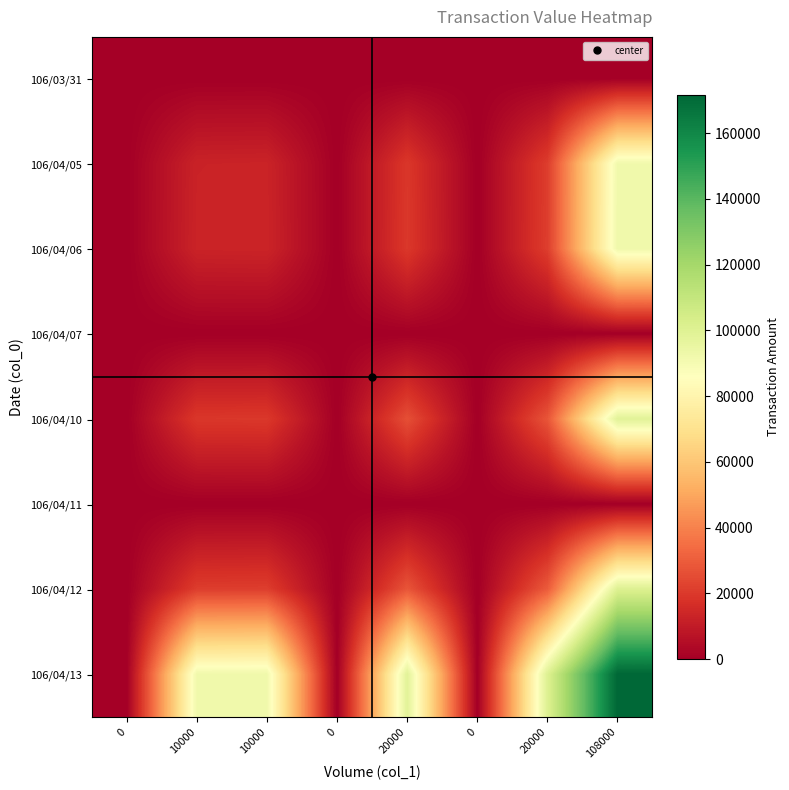

Reading left to right, list all the values displayed in this chart.

106/03/31: 0=0	10000=0	10000=0	0=0	20000=0	0=0	20000=0	108000=0
106/04/05: 0=0	10000=12700	10000=12950	0=0	20000=19450	0=0	20000=21150	108000=92160
106/04/06: 0=0	10000=12950	10000=13200	0=0	20000=19700	0=0	20000=21400	108000=92410
106/04/07: 0=0	10000=0	10000=0	0=0	20000=0	0=0	20000=0	108000=0
106/04/10: 0=0	10000=19450	10000=19700	0=0	20000=26200	0=0	20000=27900	108000=98910
106/04/11: 0=0	10000=0	10000=0	0=0	20000=0	0=0	20000=0	108000=0
106/04/12: 0=0	10000=21150	10000=21400	0=0	20000=27900	0=0	20000=29600	108000=100610
106/04/13: 0=0	10000=92160	10000=92410	0=0	20000=98910	0=0	20000=100610	108000=171620